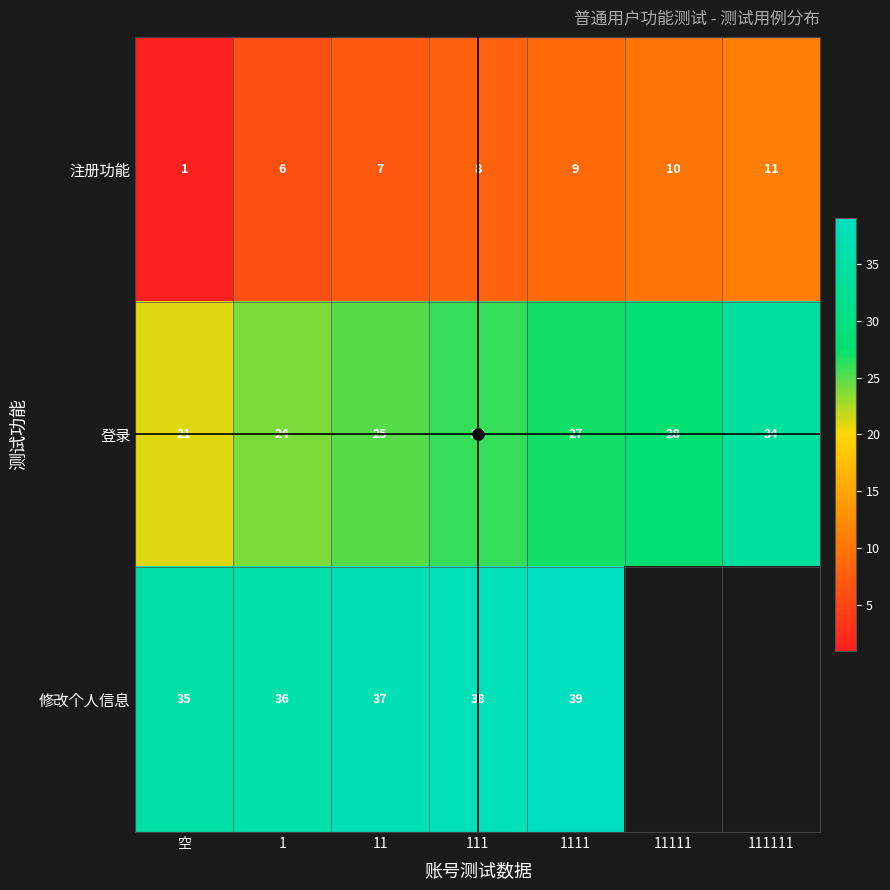

Is it true that 修改个人信息 equals 38.0 at 111?

True